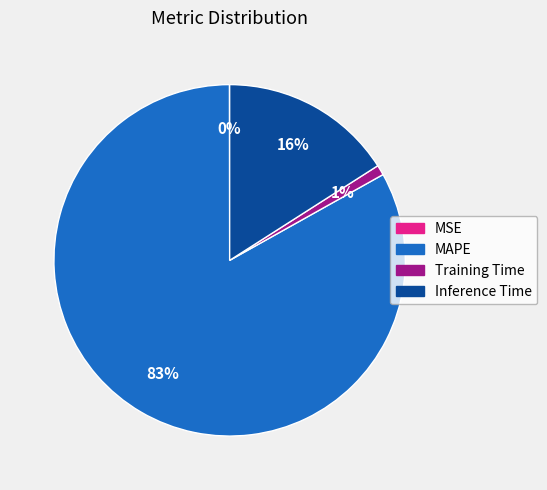

To the nearest percent, what is the difference between the largest and smallest slice percentages?

83%